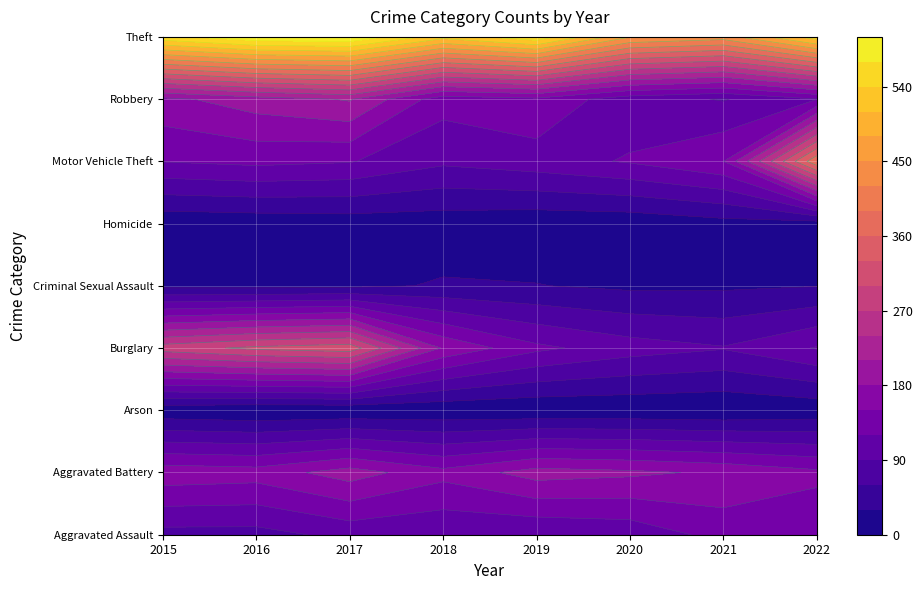

Which series has the widest spread of values?

Motor Vehicle Theft